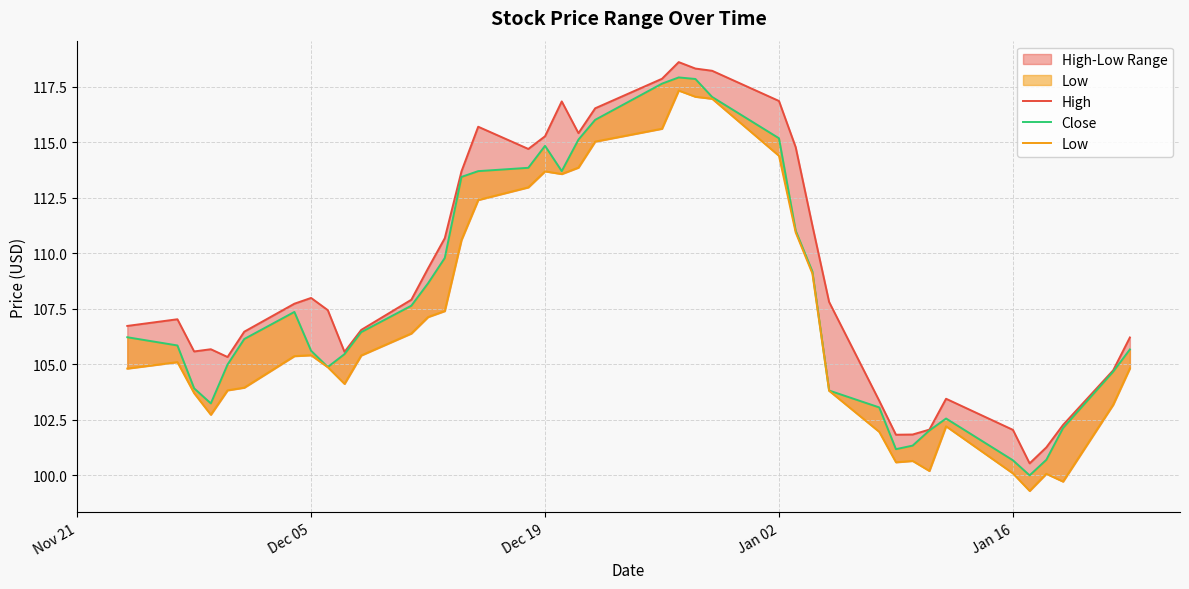

True or false: Close and High intersect in this chart.

False